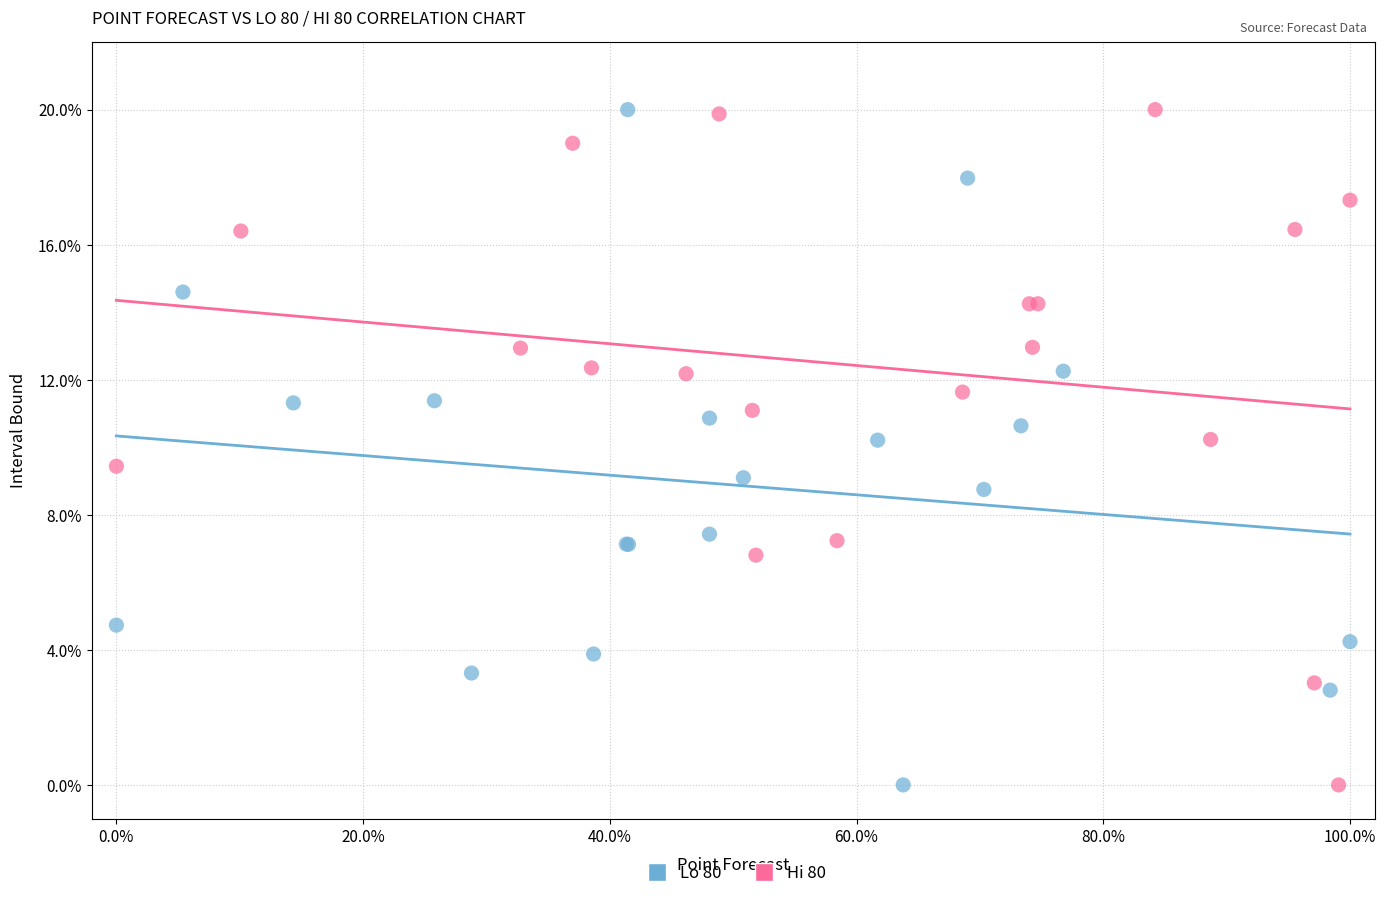

What are all the series names shown in the legend?

Lo 80, Hi 80